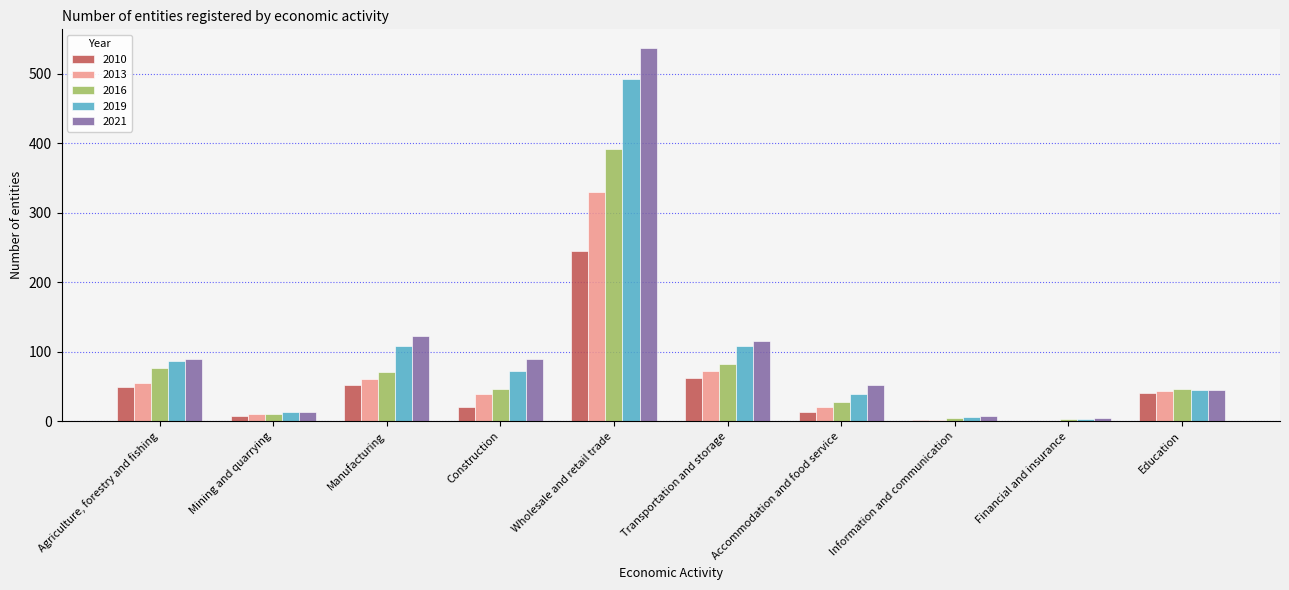

Which category has the highest value across all series?

Wholesale and retail trade